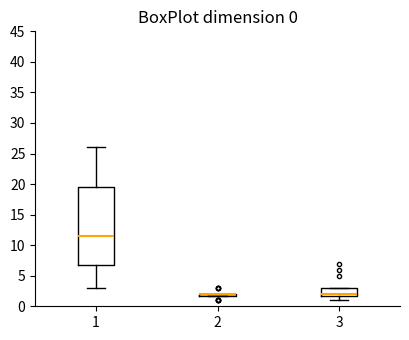

Comparing the boxes themselves (not the whiskers), which one is the tallest?

1